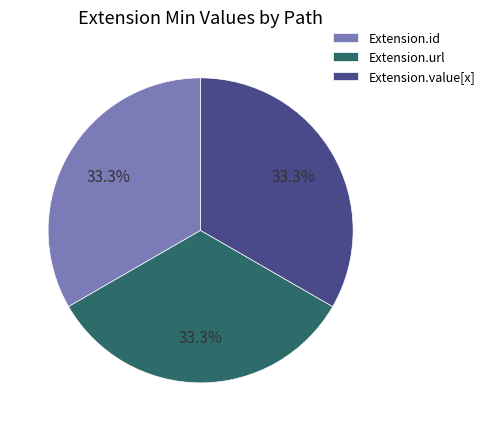

To the nearest percent, what is the average slice percentage?

33%